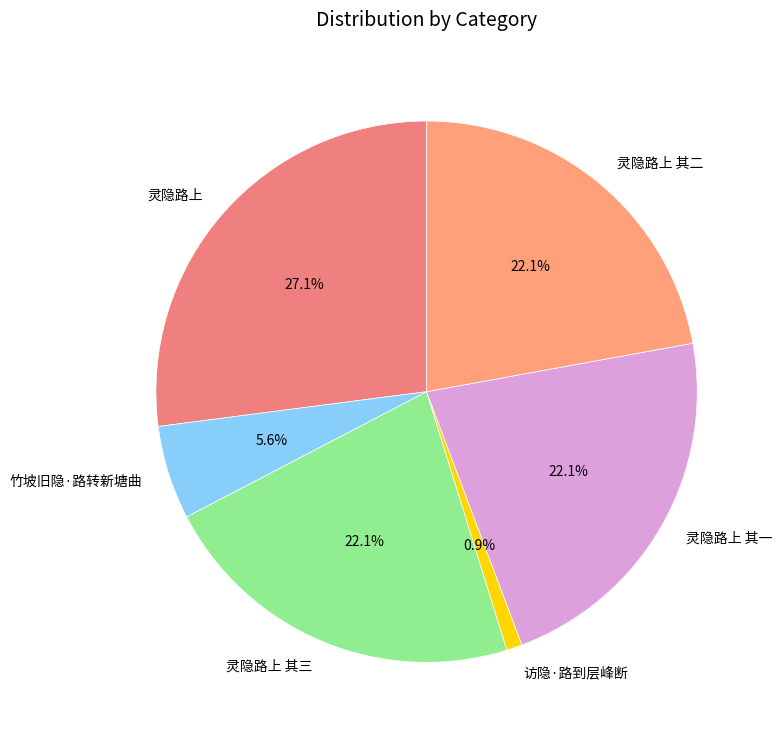

Approximately how many times larger is the value at 竹坡旧隐·路转新塘曲 compared to 灵隐路上 其二?

0.3